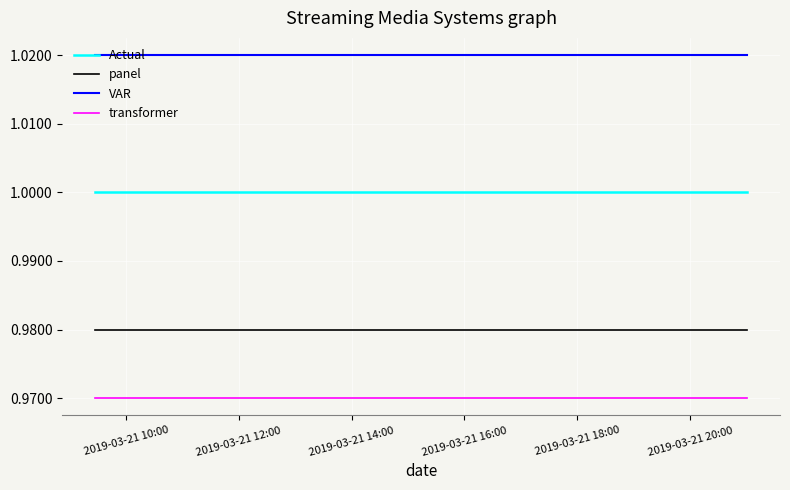

What is the sum of all VAR values?

3.1